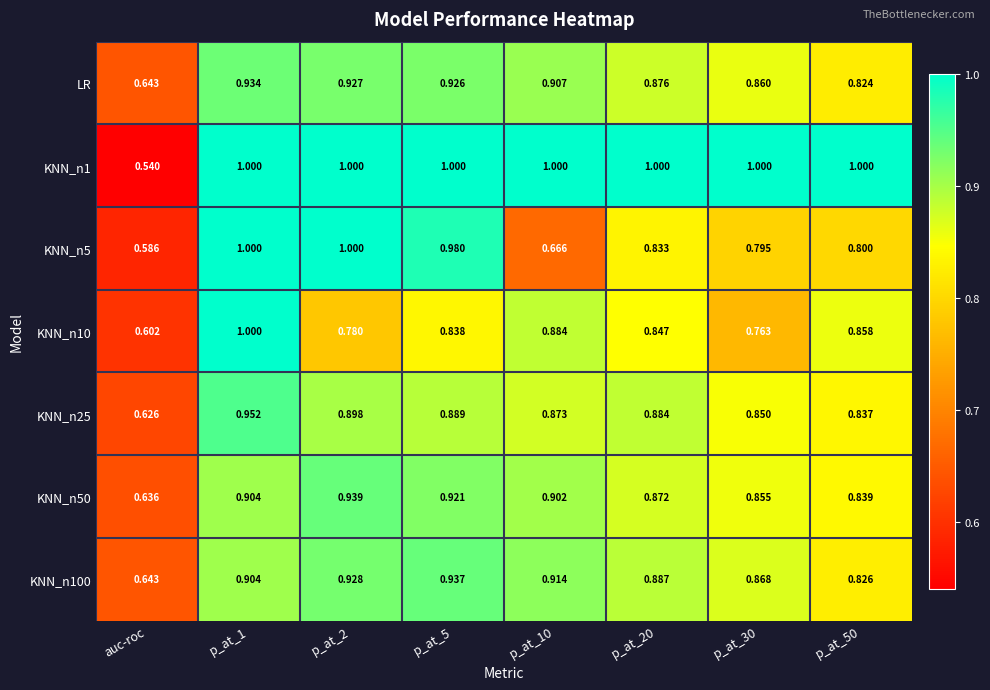

Where is KNN_n50 nearest to the value 0?

auc-roc